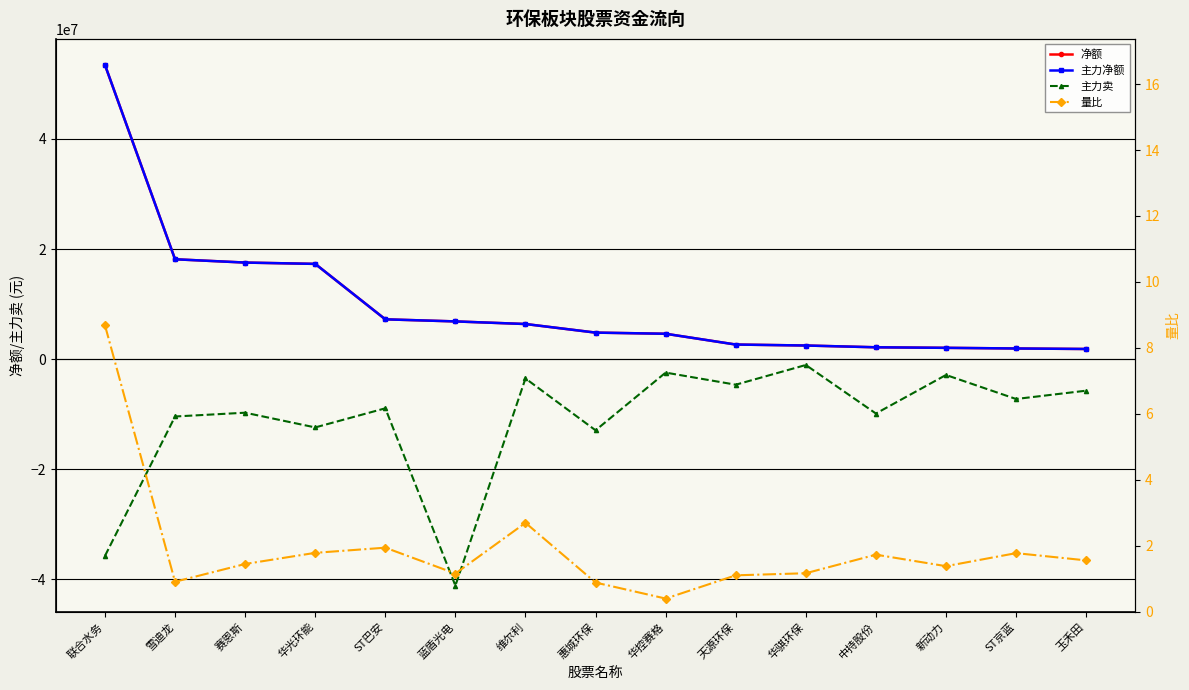

Reading left to right, extract all data points from this chart.

净额: 53449362.0	18155364.0	17556607.0	17316867.0	7247674.0	6870017.0	6397269.0	4836448.0	4628047.0	2669589.0	2493721.0	2171454.0	2071320.0	1954133.0	1862253.0
主力净额: 53449362.0	18155364.0	17556607.0	17316867.0	7247674.0	6870017.0	6397269.0	4836448.0	4628047.0	2669589.0	2493721.0	2171454.0	2071320.0	1954133.0	1862253.0
主力卖: -35719386.0	-10398385.0	-9709044.0	-12381726.0	-8910286.0	-41115346.0	-3490814.0	-12904675.0	-2425642.0	-4624226.0	-1044444.0	-9856070.0	-2858134.0	-7219273.0	-5708683.0
量比: 8.7	0.9	1.4	1.8	1.9	1.2	2.7	0.9	0.4	1.1	1.2	1.7	1.4	1.8	1.6